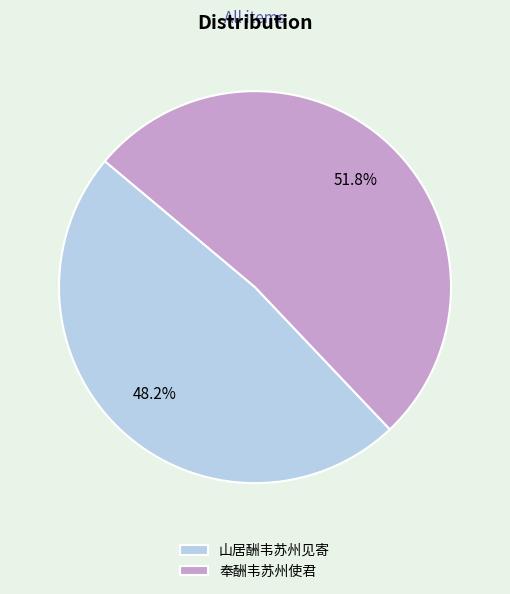

Do 奉酬韦苏州使君 and 山居酬韦苏州见寄 together represent more than half of the pie?

Yes